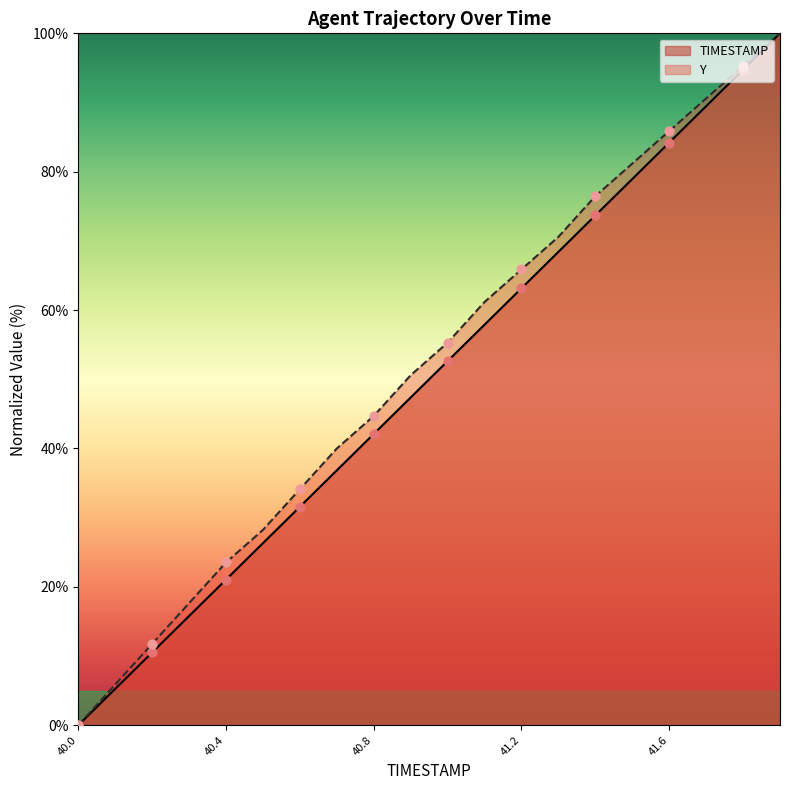

What is the total value across all series at 41.9?

200.0